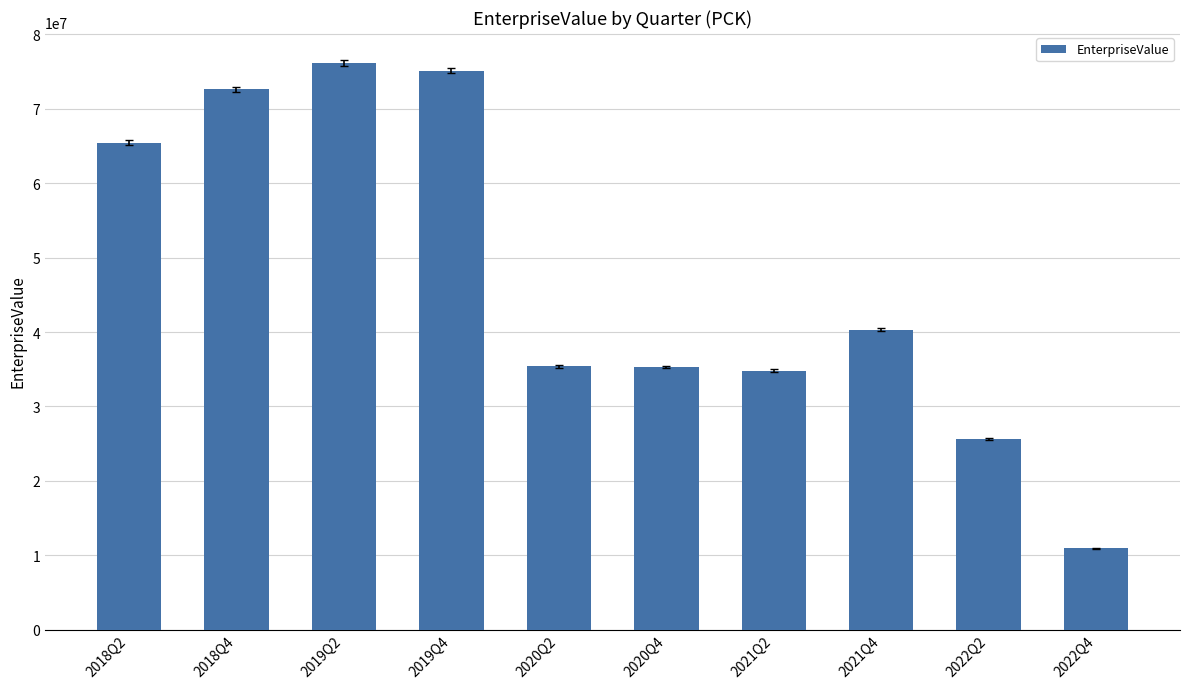

Where is the data nearest to the value 43537500?

2021Q4